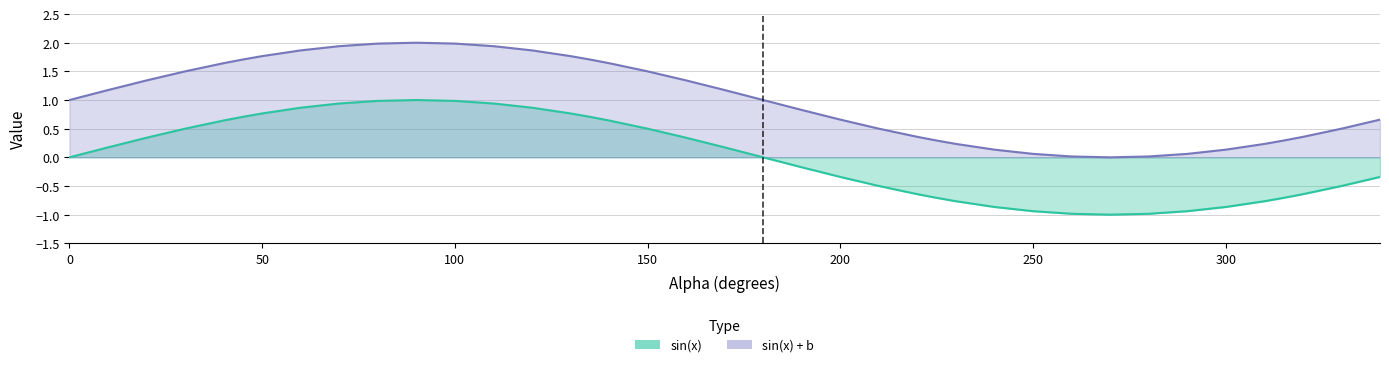

What is the total value across all series at 230?

-0.5